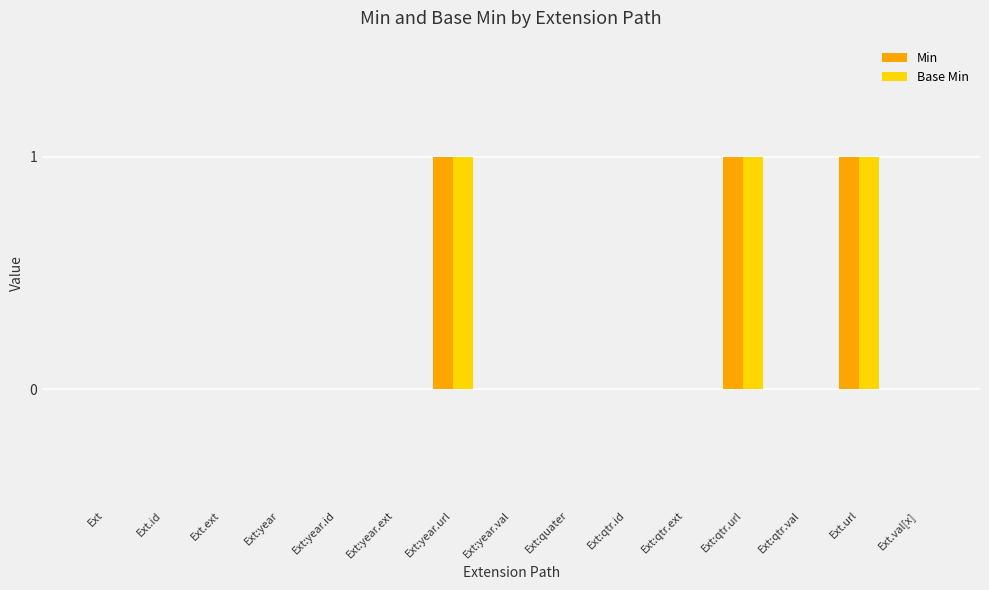

Is it true that Base Min equals 0 at Ext:qtr.val?

True